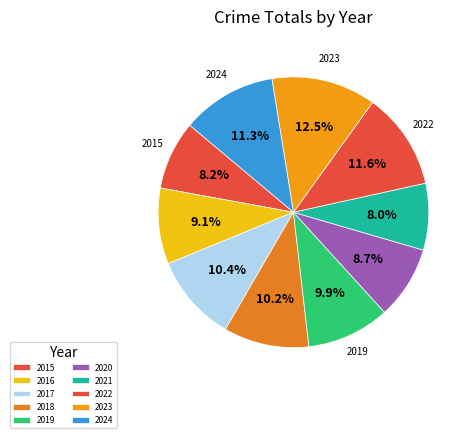

The 2024 slice represents 4% of the pie. True or false?

False